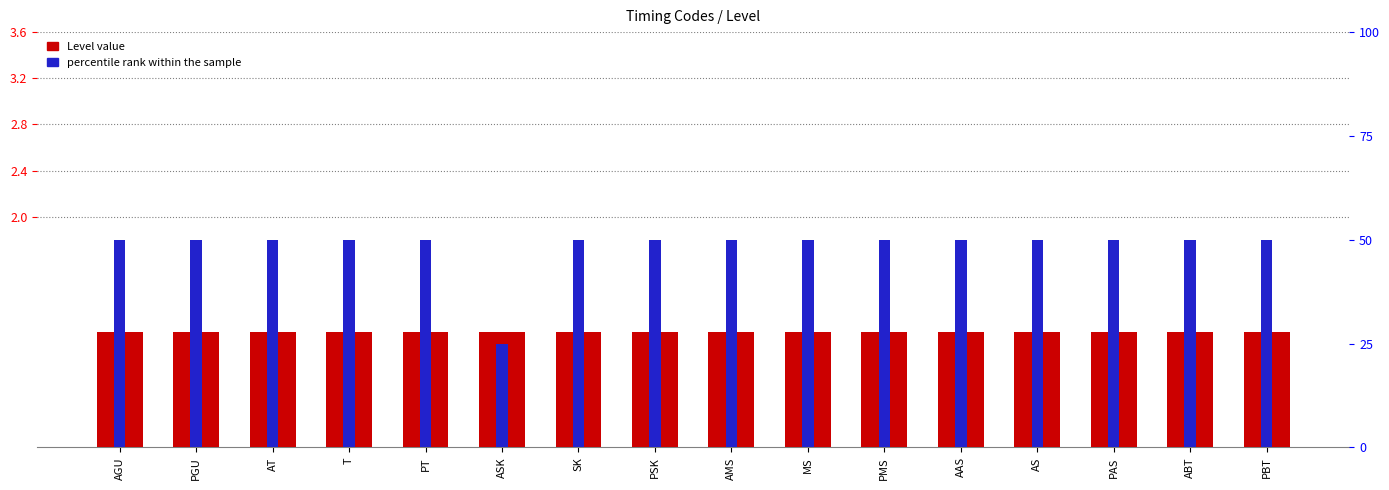

Reading left to right, what are all the values shown in this chart?

Level: 1	1	1	1	1	1	1	1	1	1	1	1	1	1	1	1
percentile rank within the sample: 50	50	50	50	50	25	50	50	50	50	50	50	50	50	50	50